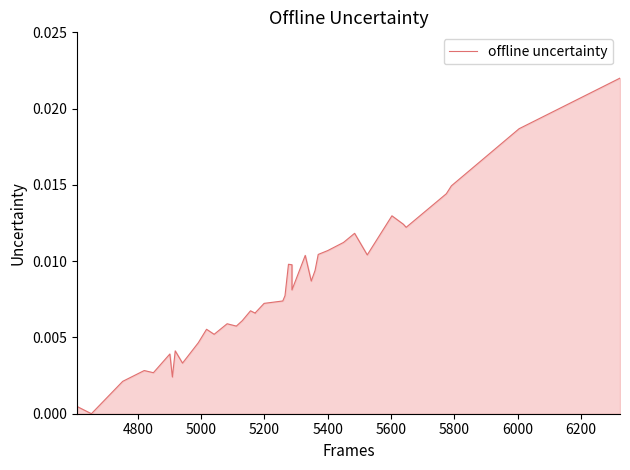

How many interior local peaks (higher than both neighbors) does the data have?

10